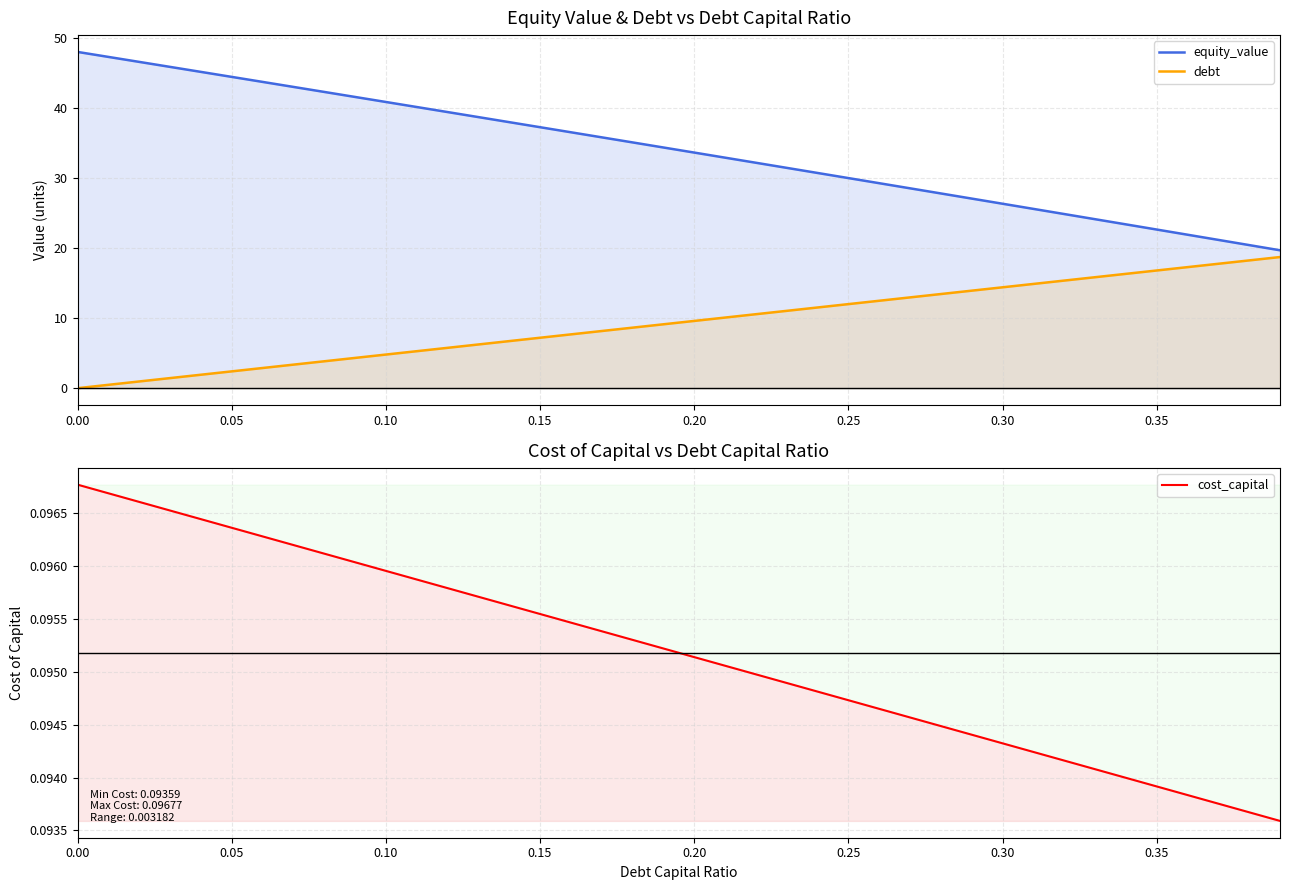

What is the average value of the equity_value series?

33.9